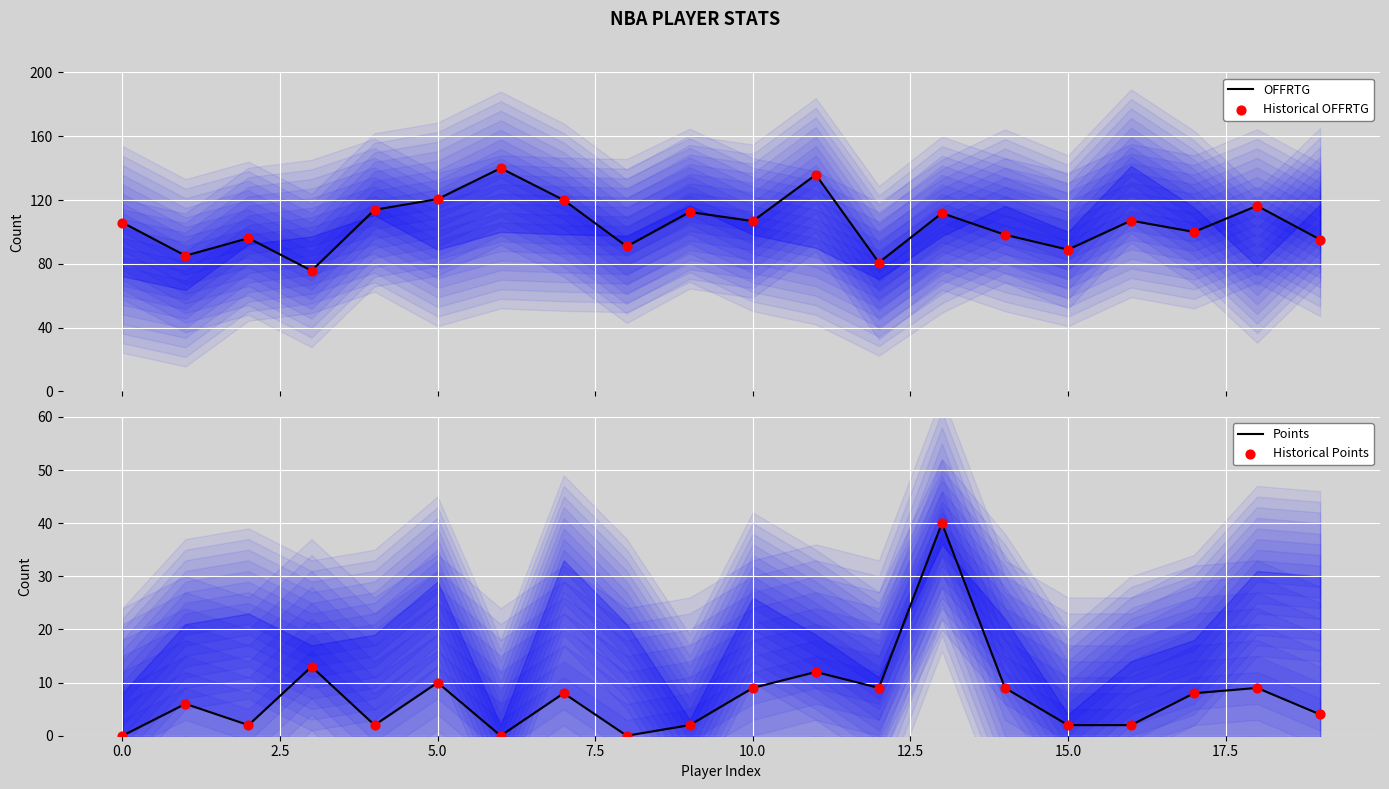

Which series has the largest total across all categories?

OFFRTG